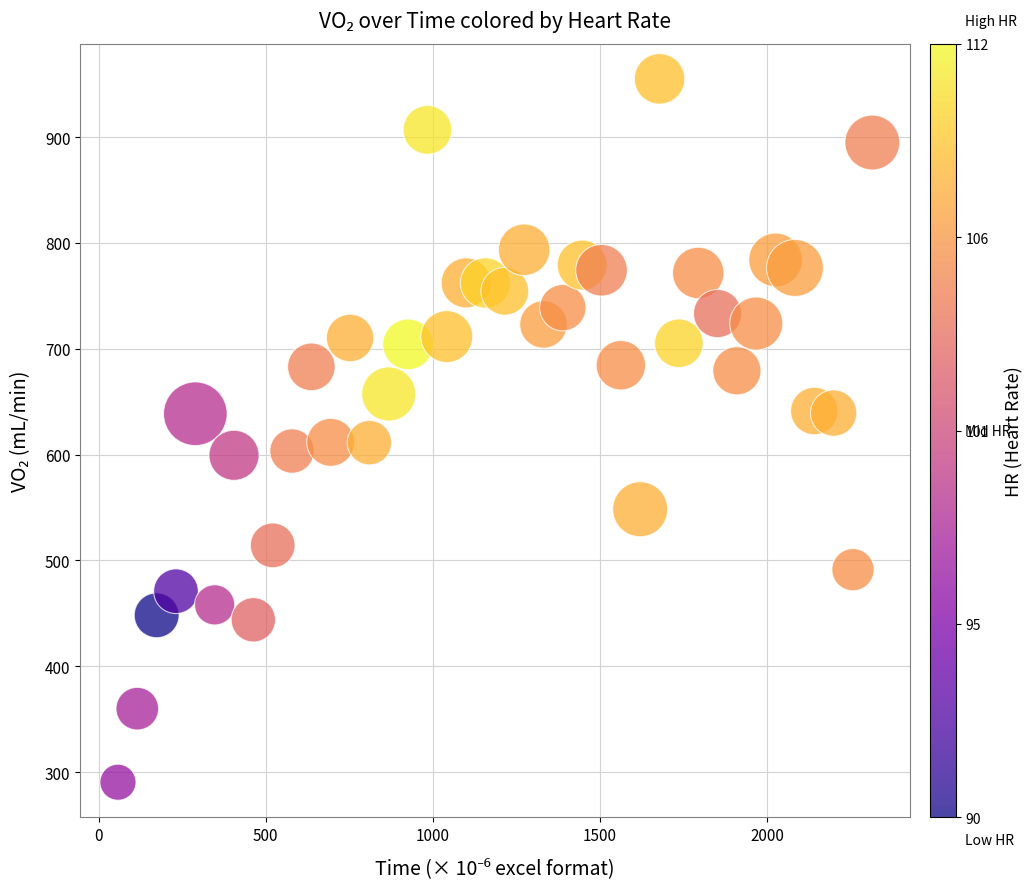

What is the range of Y values (max minus min)?

664.6